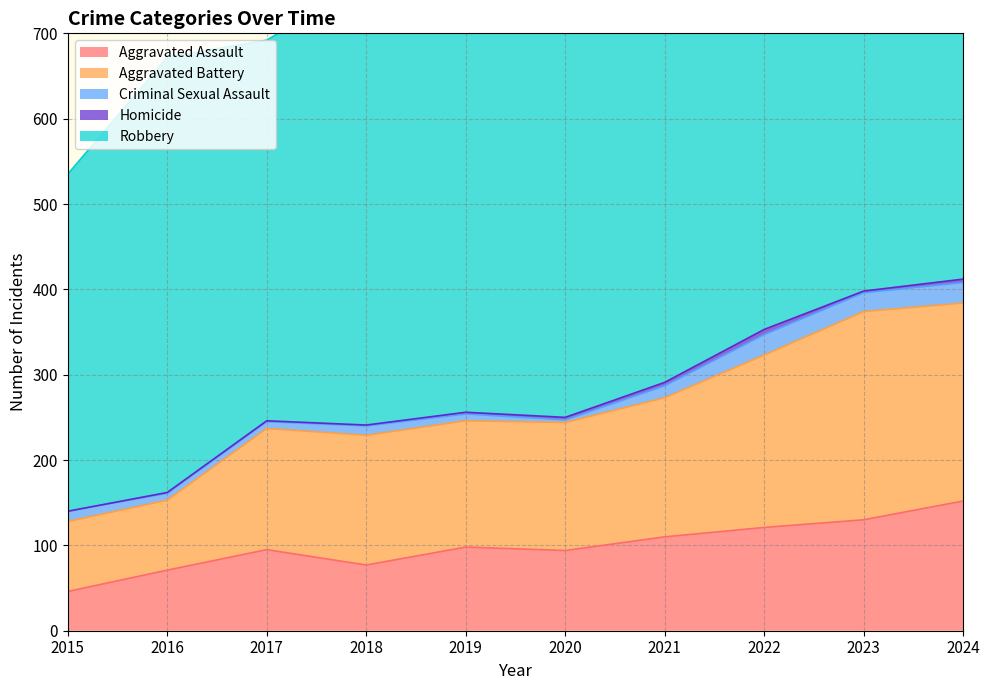

True or false: Aggravated Battery has a value of 397 at 2023.

False